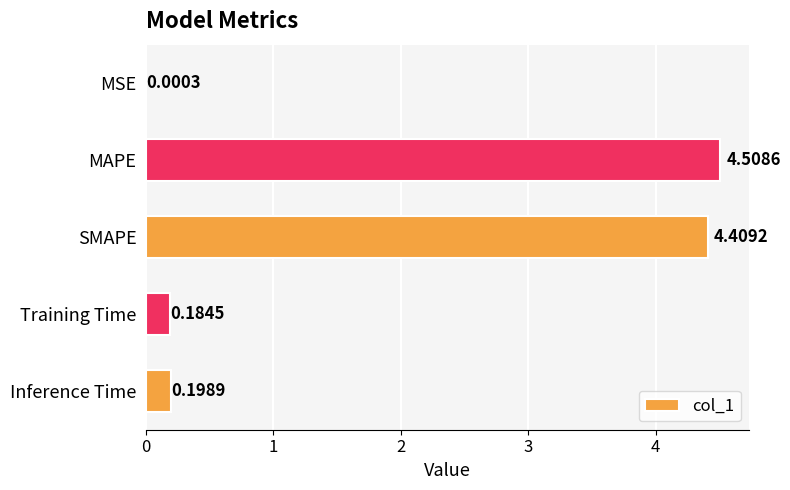

How many data points does each series have?

5